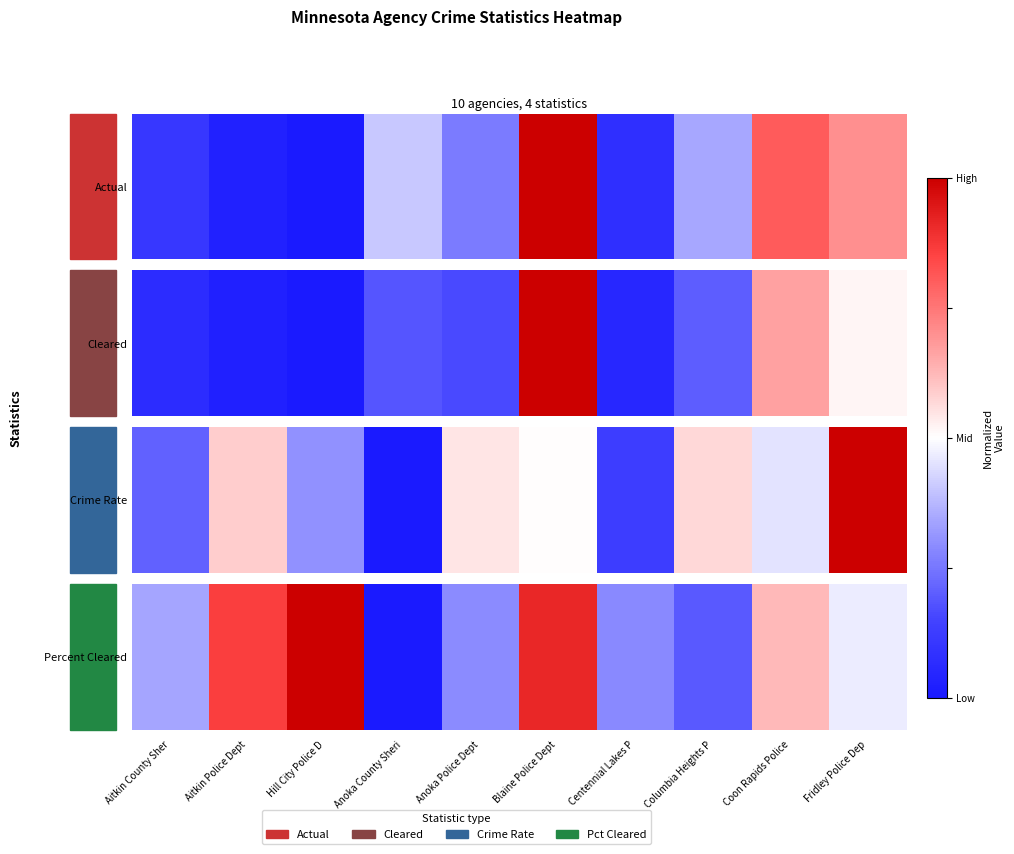

Which category has the lowest value across all series?

Anoka County Sheri